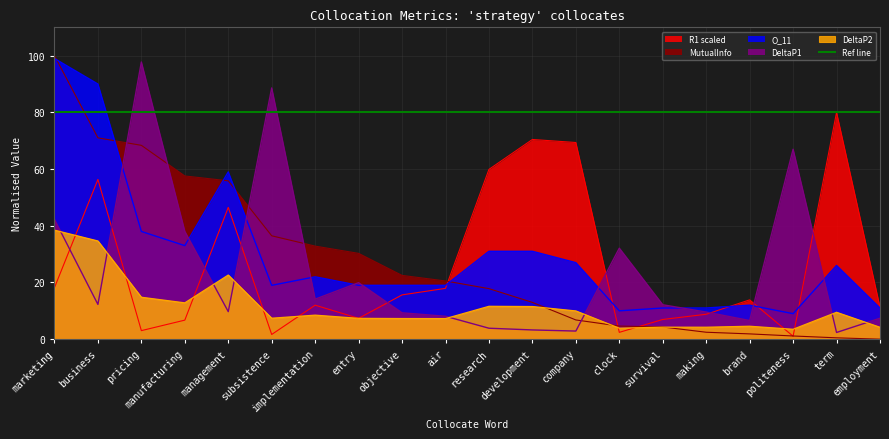

How many times do MutualInfo and DeltaP1 cross each other?

5